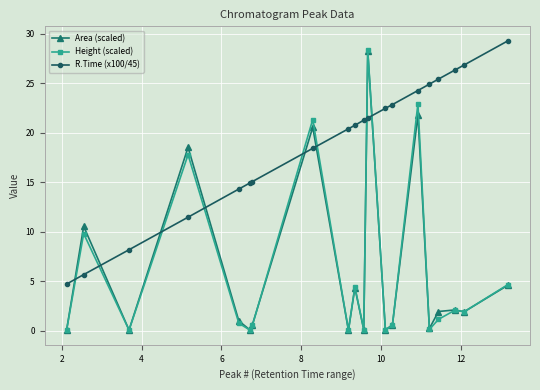

What is the difference between the maximum and minimum values in the Area (scaled) series?

28.2